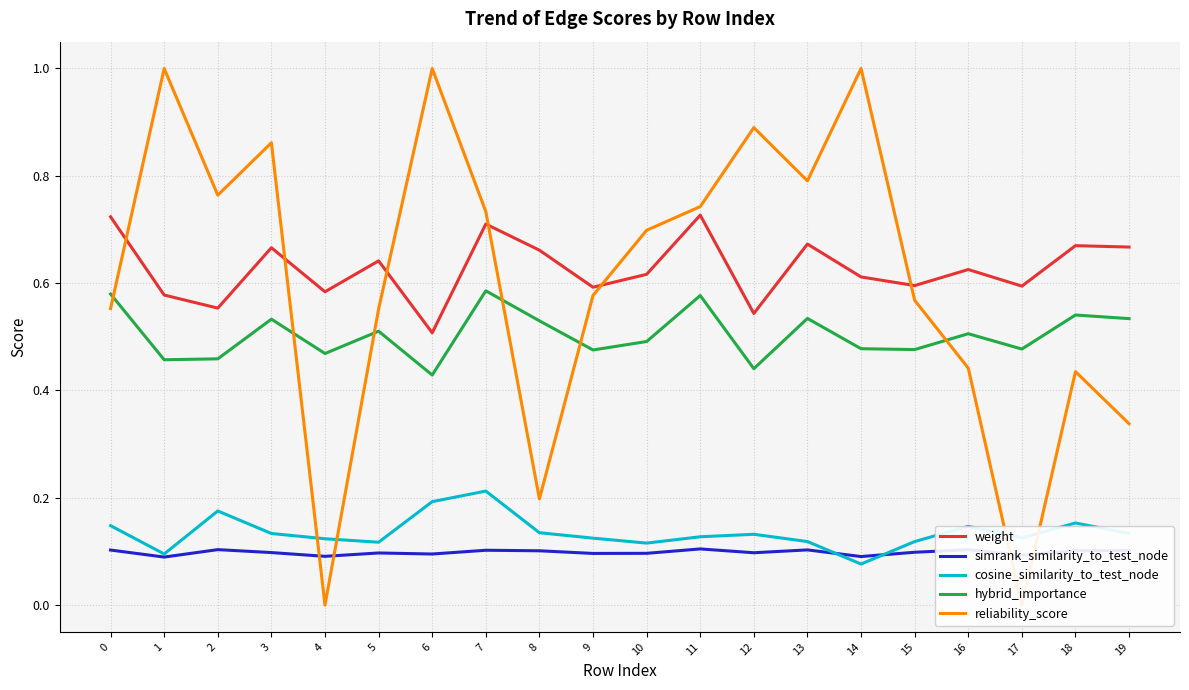

After their last crossing, which series has the higher values: reliability_score or hybrid_importance?

hybrid_importance